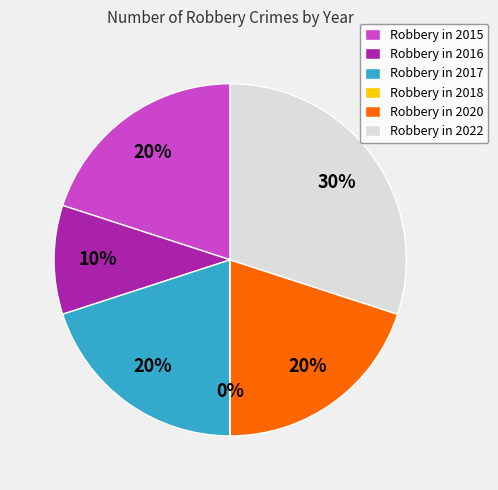

To the nearest percent, what percentage of the pie is 2017?

20%